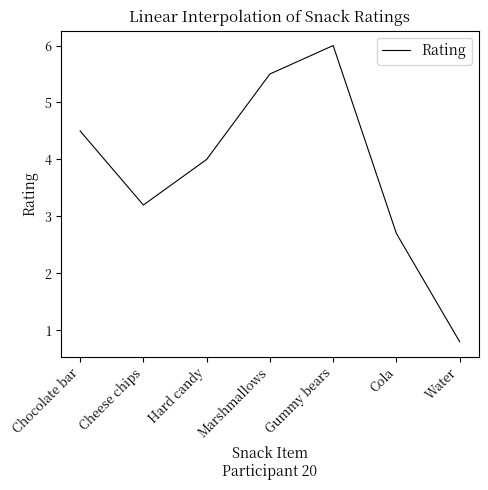

The chart shows a value of 9.4 at Marshmallows. True or false?

False